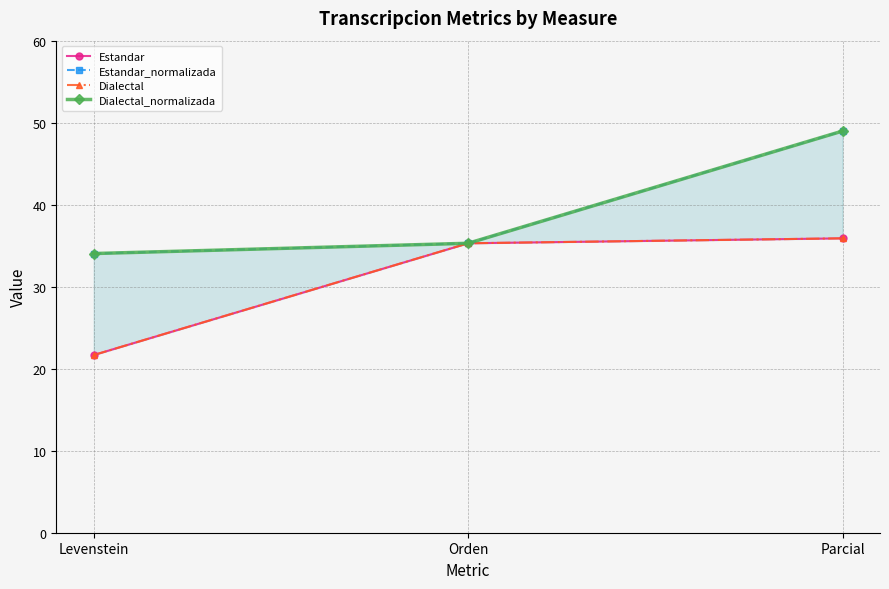

What is the greatest value displayed?

49.0